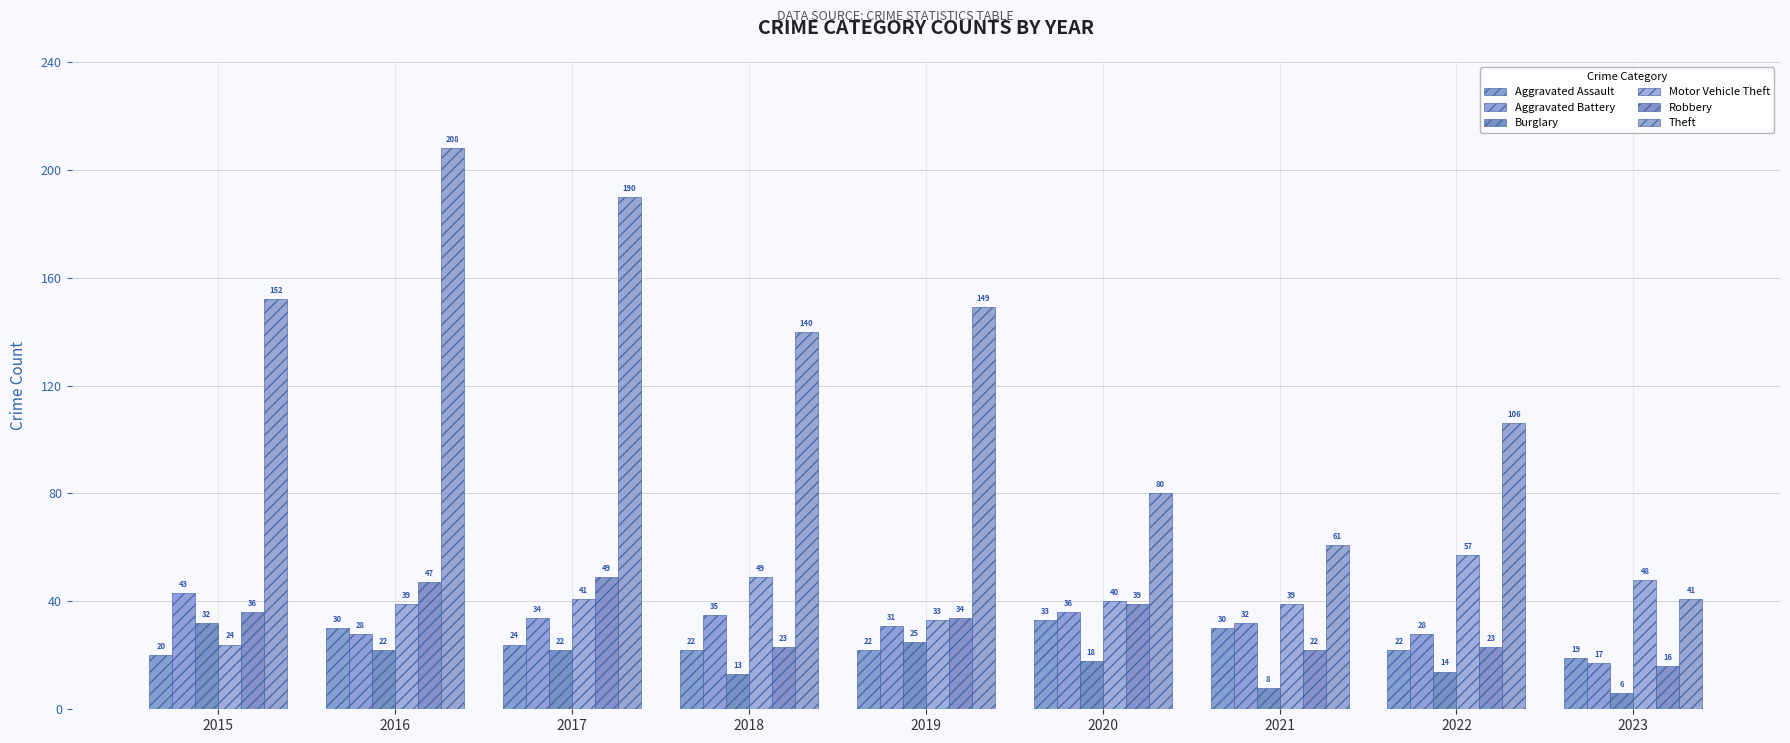

Reading right to left, what are all the values shown in this chart?

Aggravated Assault: 2023=19	2022=22	2021=30	2020=33	2019=22	2018=22	2017=24	2016=30	2015=20
Aggravated Battery: 2023=17	2022=28	2021=32	2020=36	2019=31	2018=35	2017=34	2016=28	2015=43
Burglary: 2023=6	2022=14	2021=8	2020=18	2019=25	2018=13	2017=22	2016=22	2015=32
Motor Vehicle Theft: 2023=48	2022=57	2021=39	2020=40	2019=33	2018=49	2017=41	2016=39	2015=24
Robbery: 2023=16	2022=23	2021=22	2020=39	2019=34	2018=23	2017=49	2016=47	2015=36
Theft: 2023=41	2022=106	2021=61	2020=80	2019=149	2018=140	2017=190	2016=208	2015=152